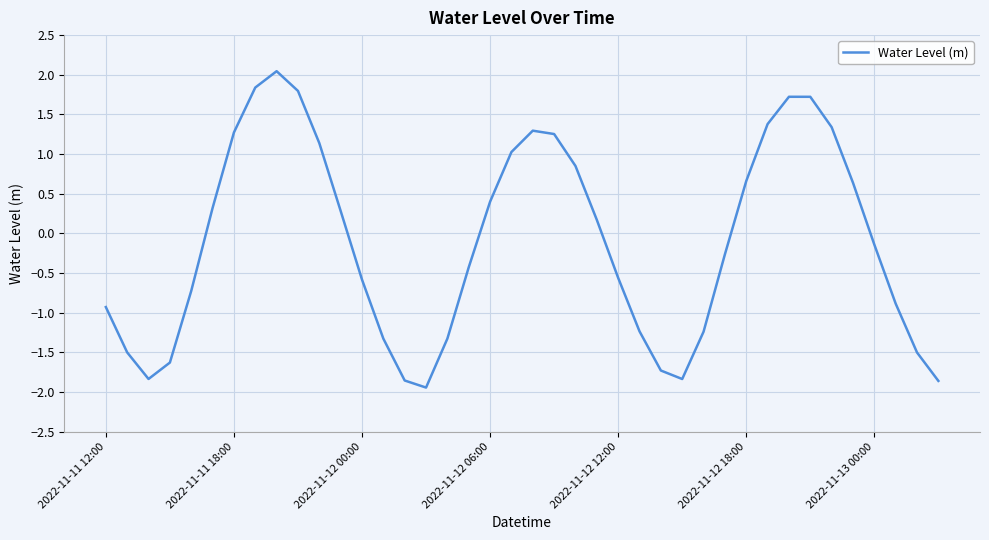

What is the difference between the maximum and minimum values?

4.0